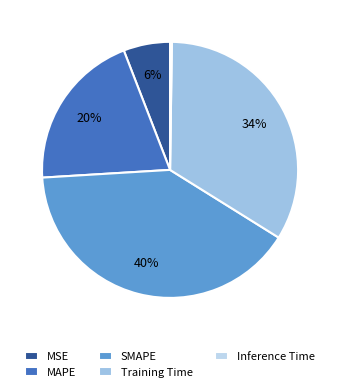

How much of the chart is everything except MAPE?

79.9%